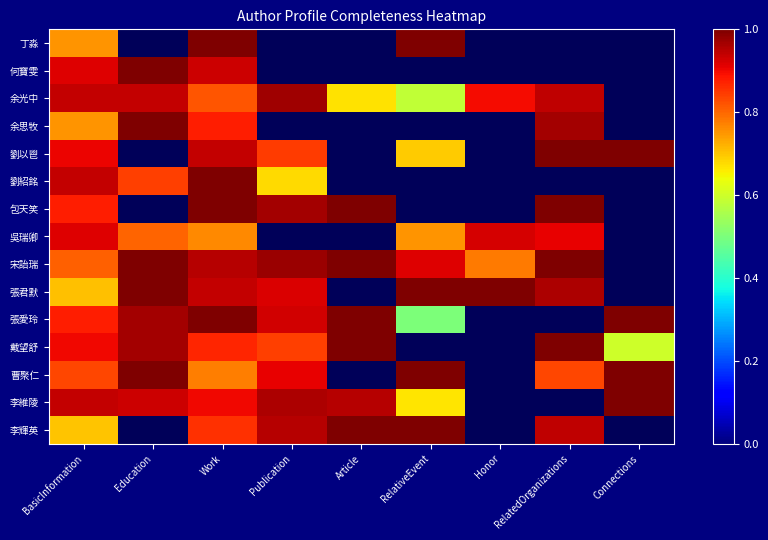

Between RelatedOrganizations and Article, which is larger?

RelatedOrganizations